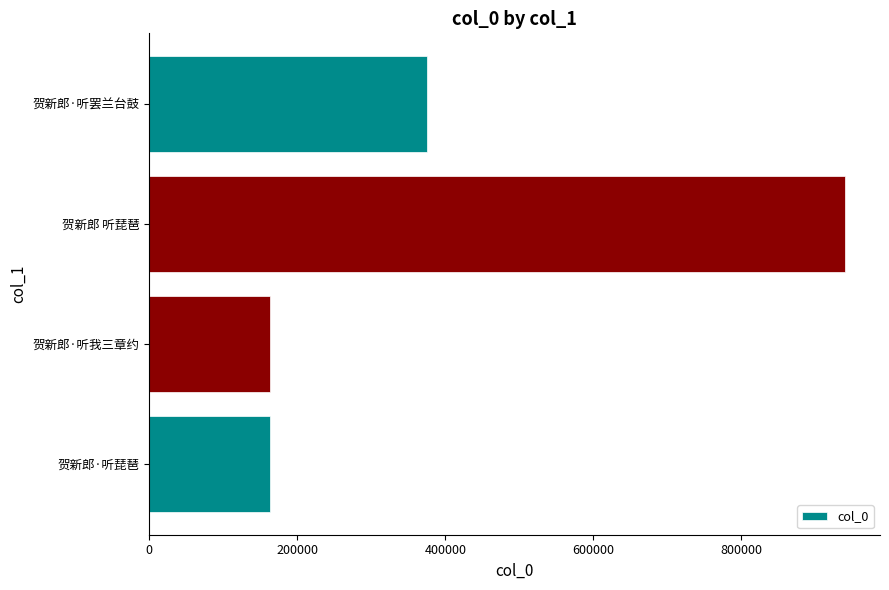

What is the change in value from 贺新郎 听琵琶 to 贺新郎·听罢兰台鼓?

-564847